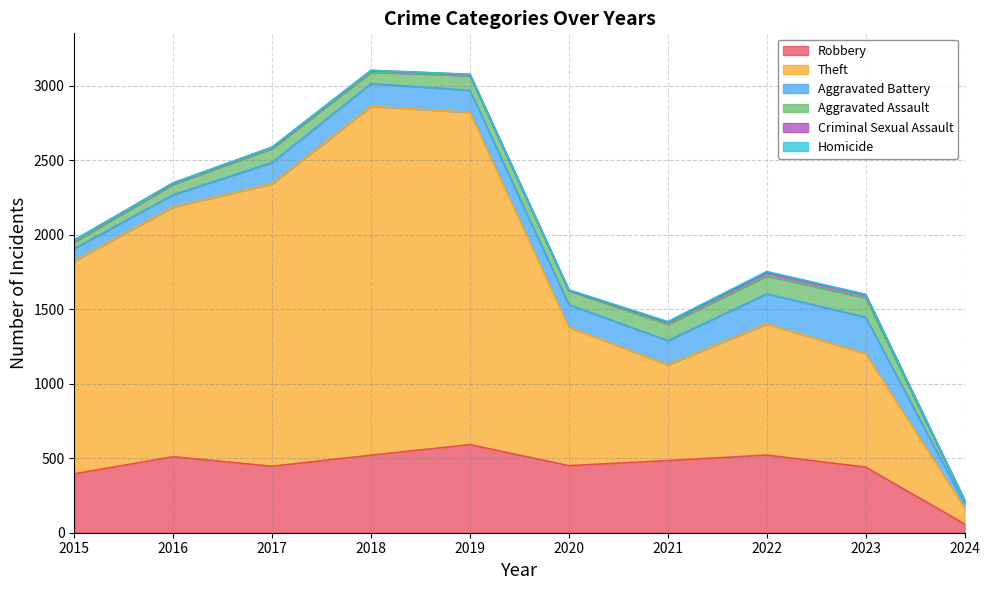

At 2018, list the series in order from largest to smallest.

Theft, Robbery, Aggravated Battery, Aggravated Assault, Criminal Sexual Assault, Homicide